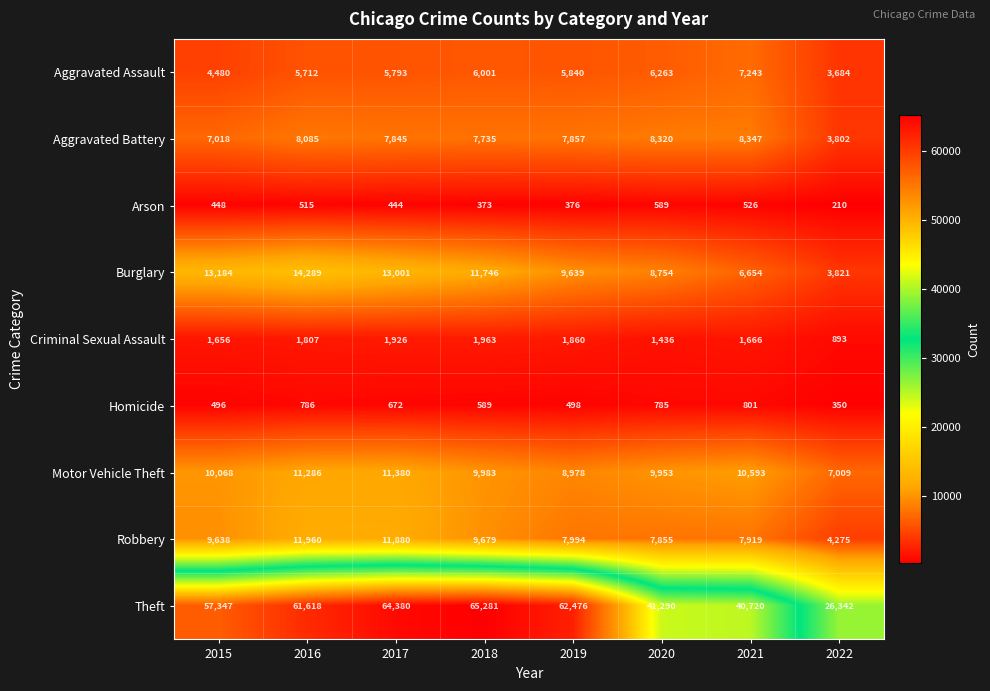

Which series has the widest spread of values?

Theft